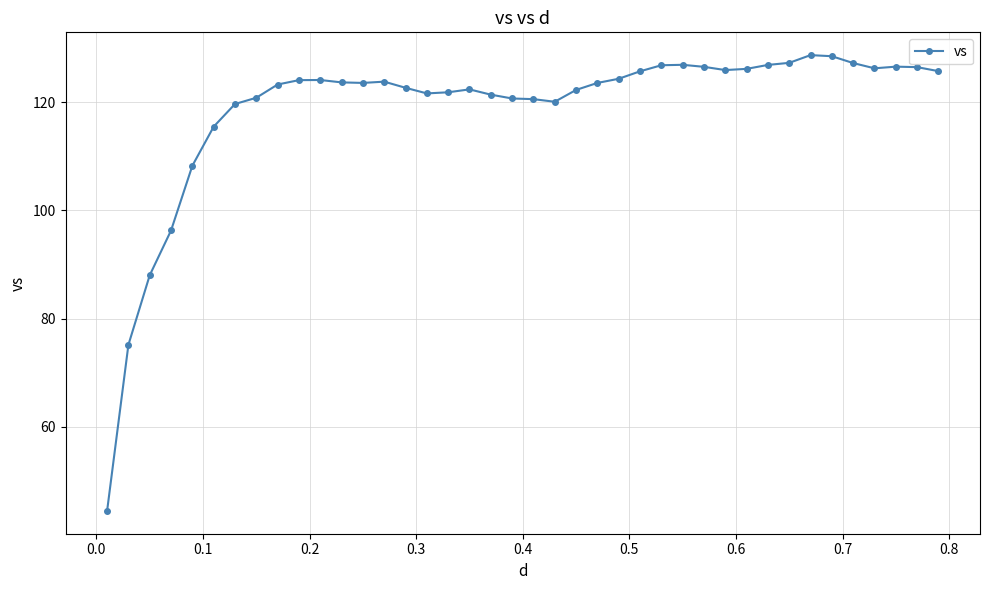

What is the value of the 18th point from the left?

122.3